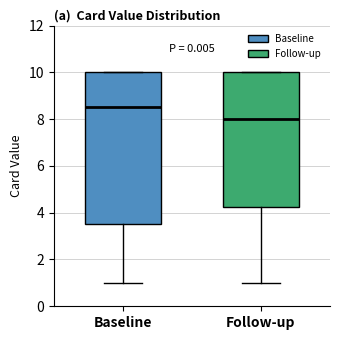

Comparing the boxes themselves (not the whiskers), which one is the tallest?

Baseline